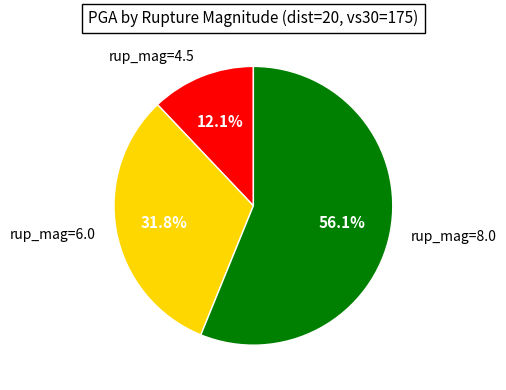

What percentage is the rup_mag=4.5 slice, to the nearest percent?

12%